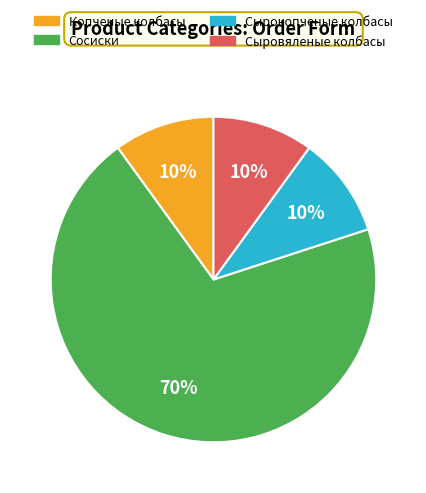

To the nearest percent, what is the difference between the Сыровяленые колбасы and Сосиски slice percentages?

60%